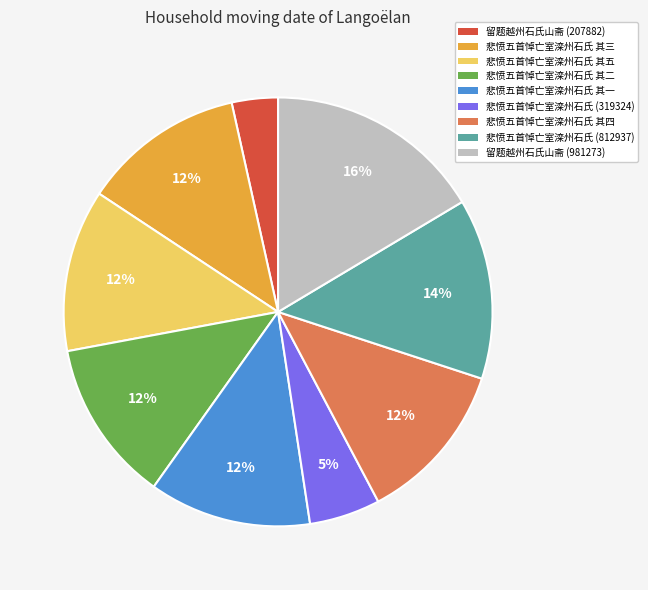

Is there a majority slice in this chart?

No